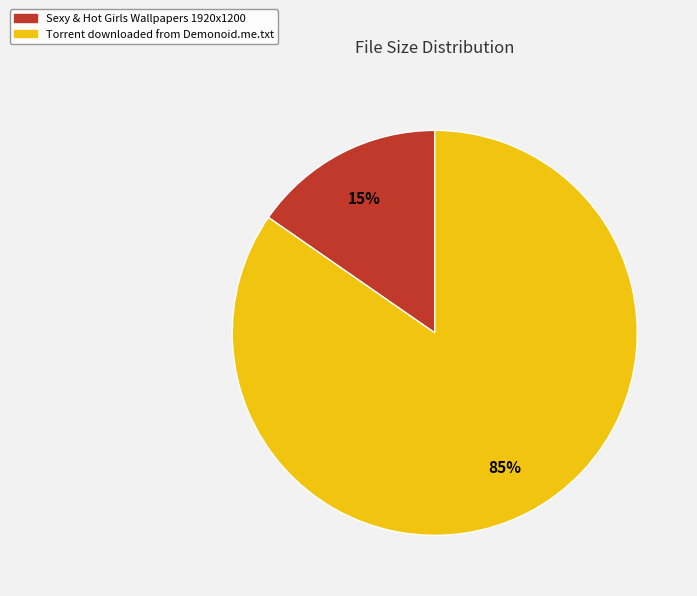

Which category has the biggest portion of the pie?

Torrent downloaded from Demonoid.me.txt